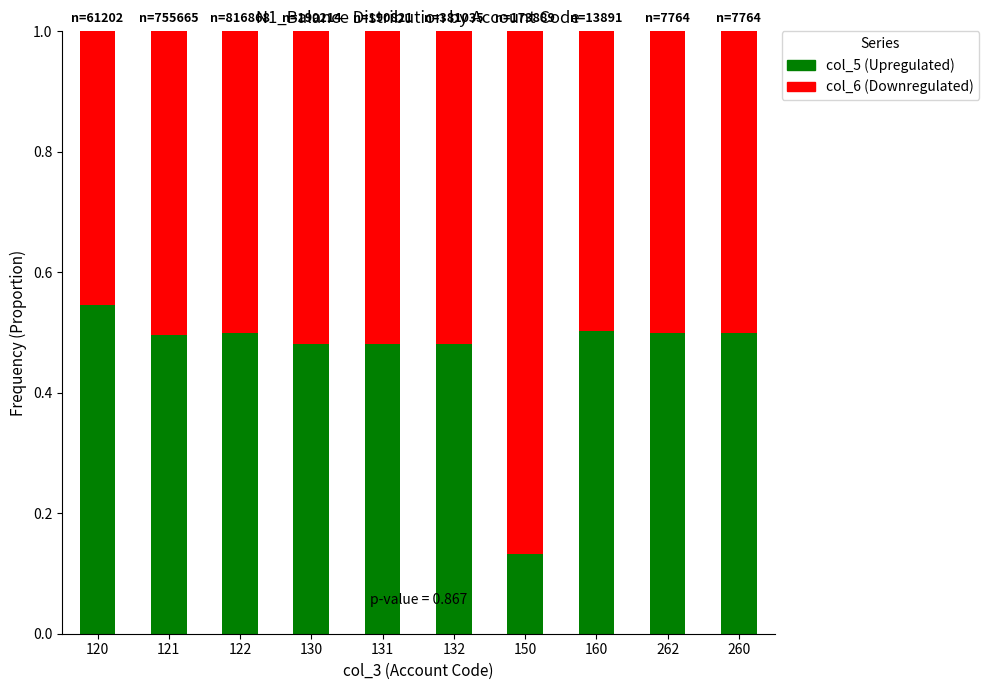

What is the total value across all series at 120?

1.0